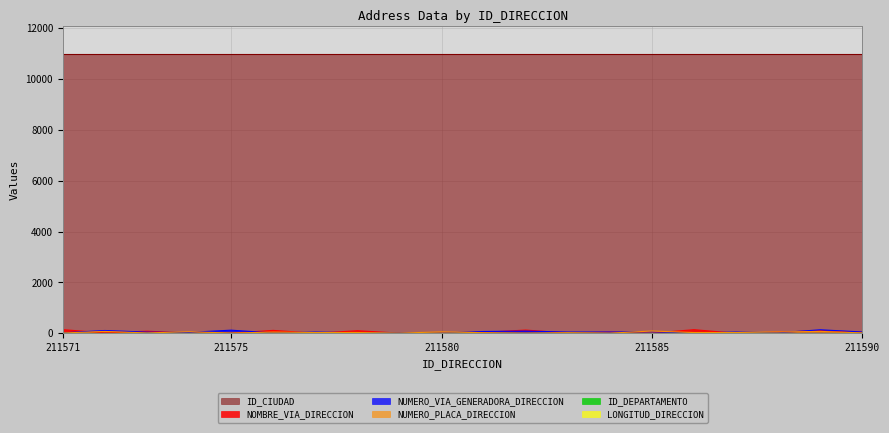

Which series has the largest range (max minus min)?

NOMBRE_VIA_DIRECCION